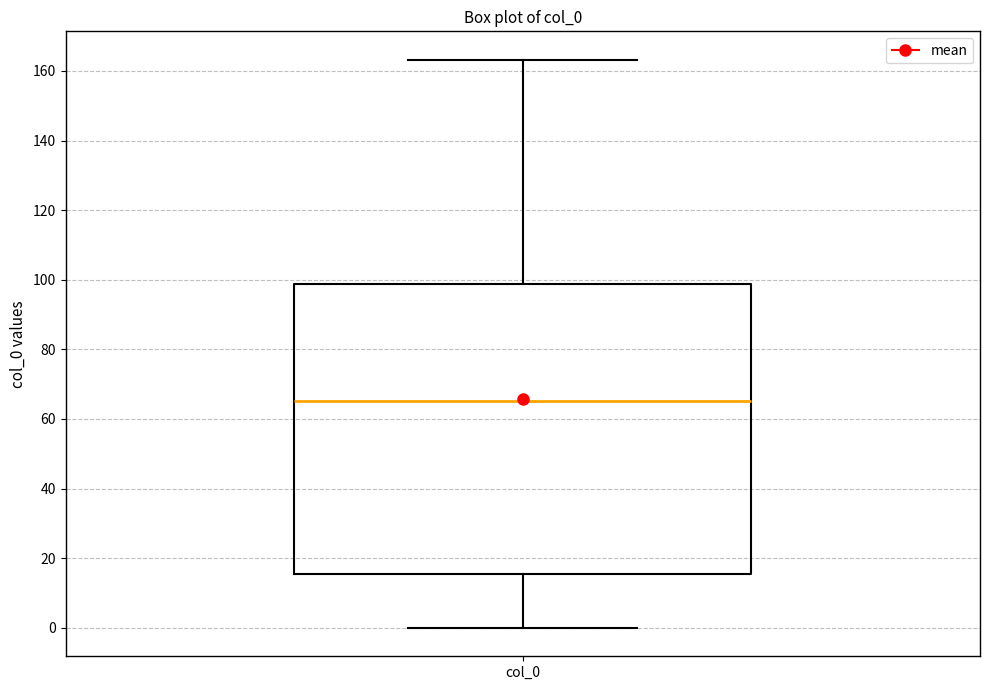

Read this box plot against the y-axis: the position of the median line, the range covered by the box, and the ends of both whiskers. The values are not printed on the chart, so give them approximately, as read against the axis.

median 66, box 16 to 98, whiskers 0 to 164